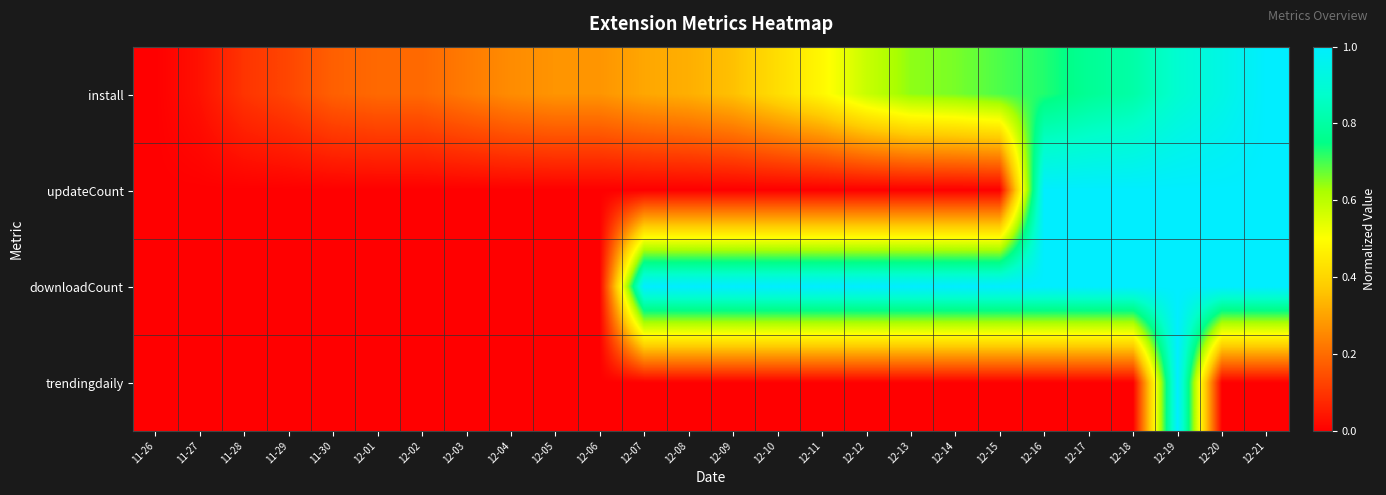

At which category is the sum across all series the highest?

12-19